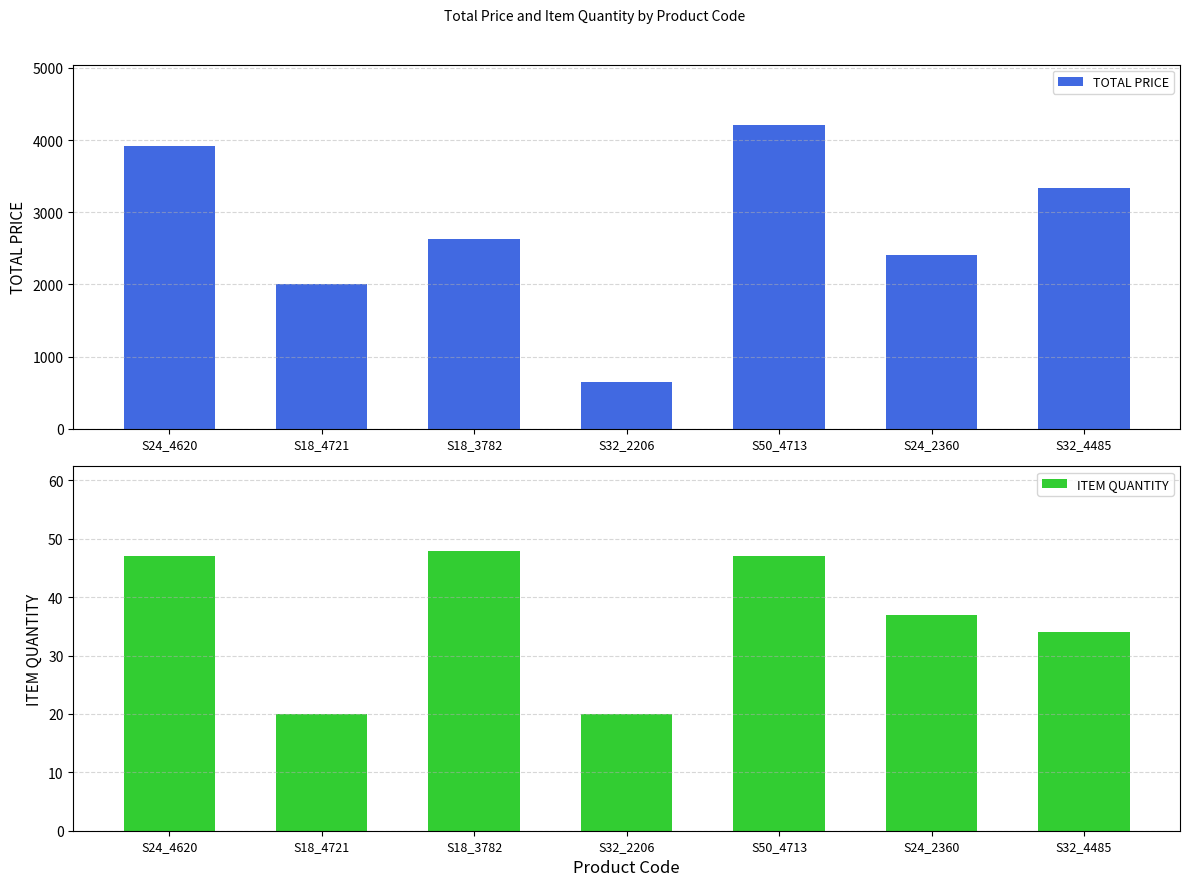

The value of TOTAL PRICE at S24_2360 is 2408.7. True or false?

True